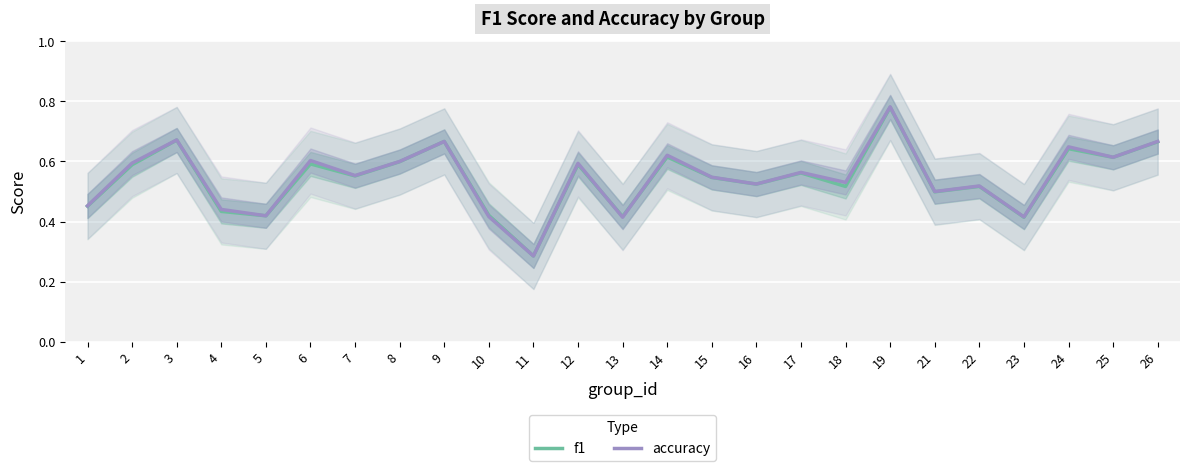

What is the total value across all series at 12?

1.2